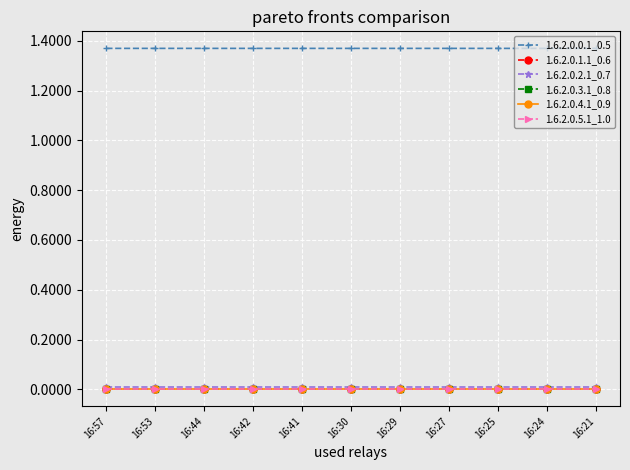

True or false: 1.6.2.0.0.1_0.5 and 1.6.2.0.5.1_1.0 cross at least once.

False